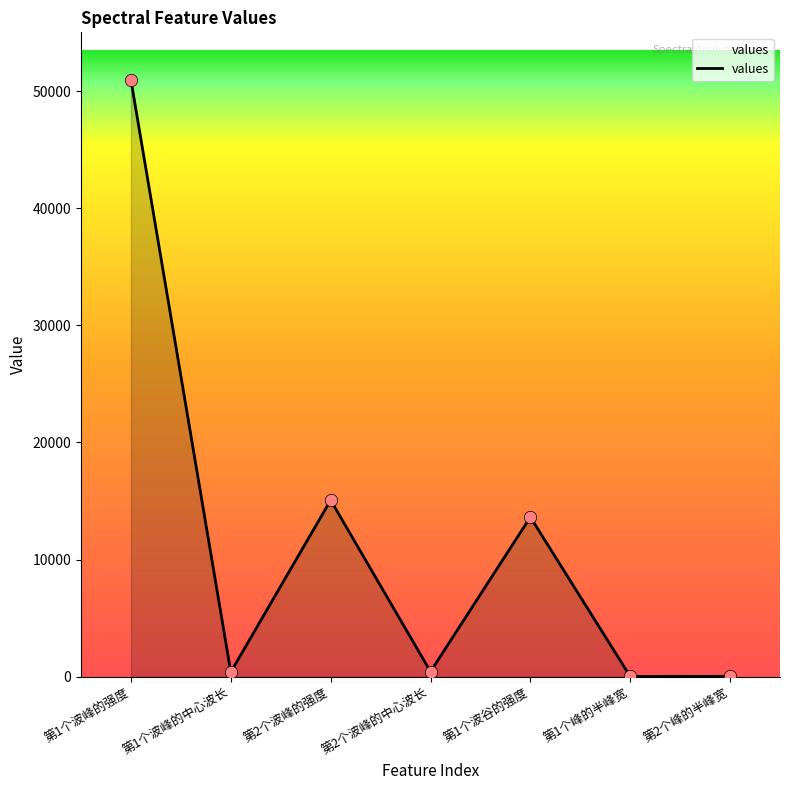

Between 第1个波谷的强度 and 第1个波峰的中心波长, which is larger?

第1个波谷的强度